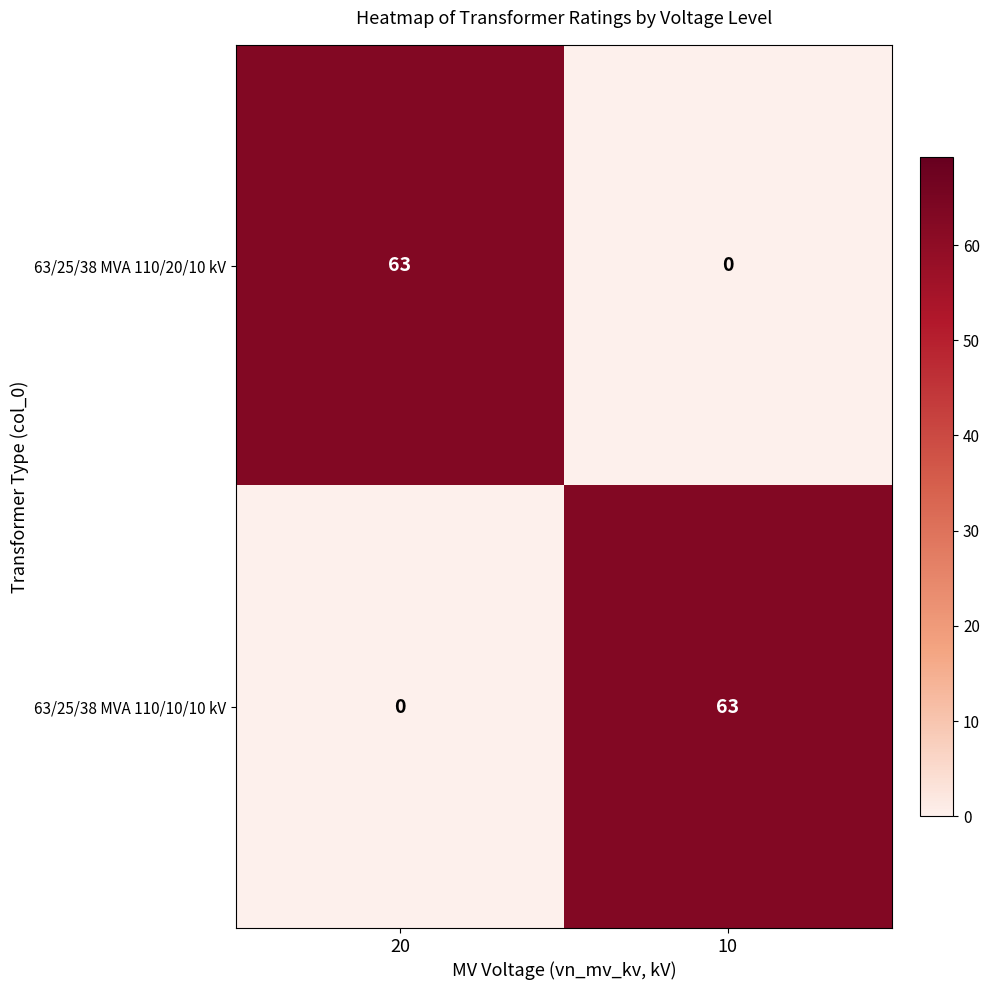

The value of 63/25/38 MVA 110/20/10 kV at 10 is 24. True or false?

False